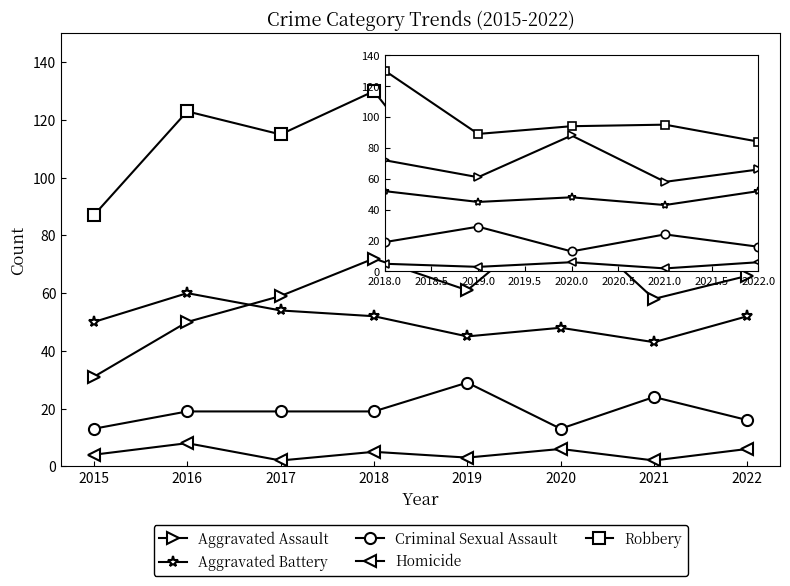

Reading left to right, what are all the values shown in this chart?

Aggravated Assault: 31	50	59	72	61	88	58	66
Aggravated Battery: 50	60	54	52	45	48	43	52
Criminal Sexual Assault: 13	19	19	19	29	13	24	16
Homicide: 4	8	2	5	3	6	2	6
Robbery: 87	123	115	130	89	94	95	84